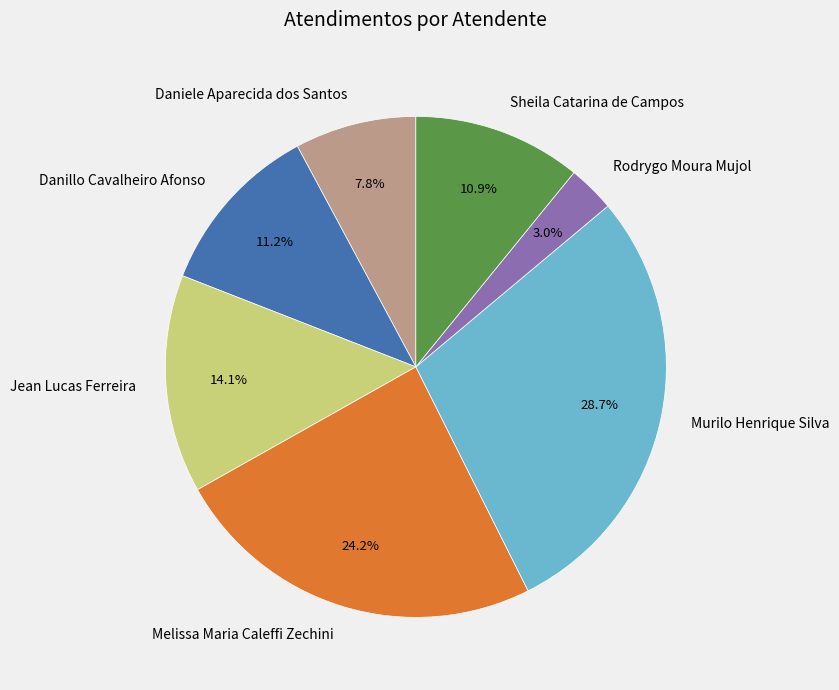

Is there any slice that represents more than half of the pie?

No